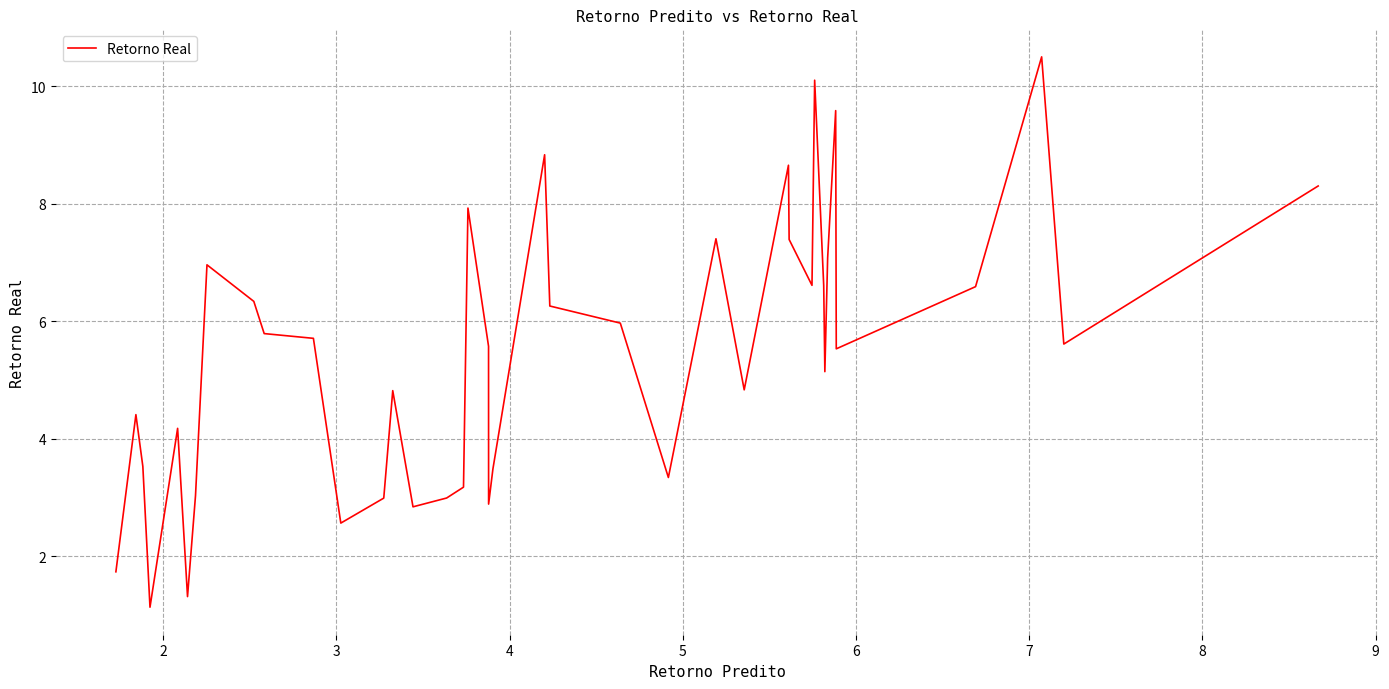

Is this an area chart (filled region under the line)?

No